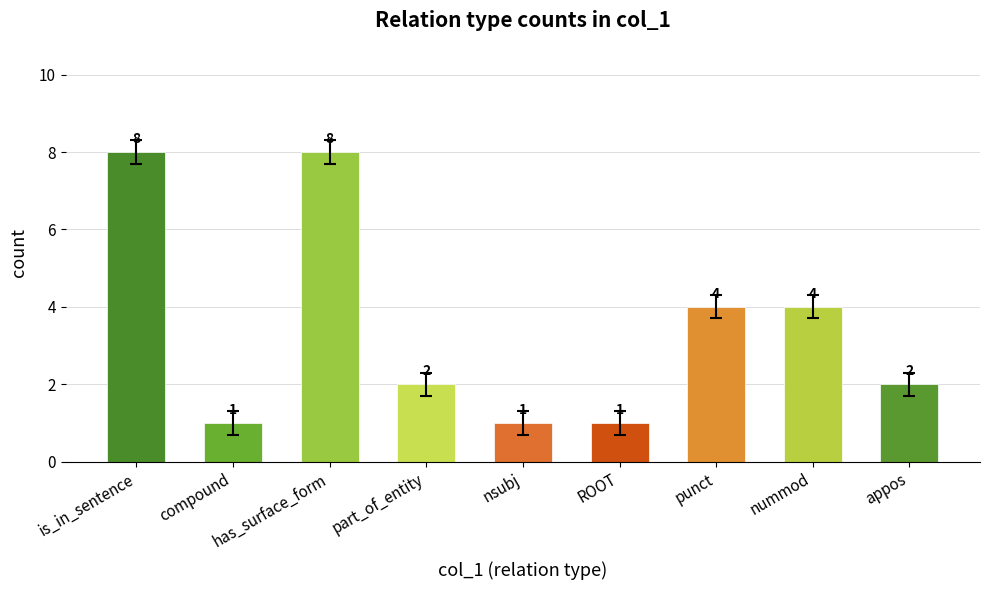

What is the ratio of the value at has_surface_form to the value at nummod?

2.0